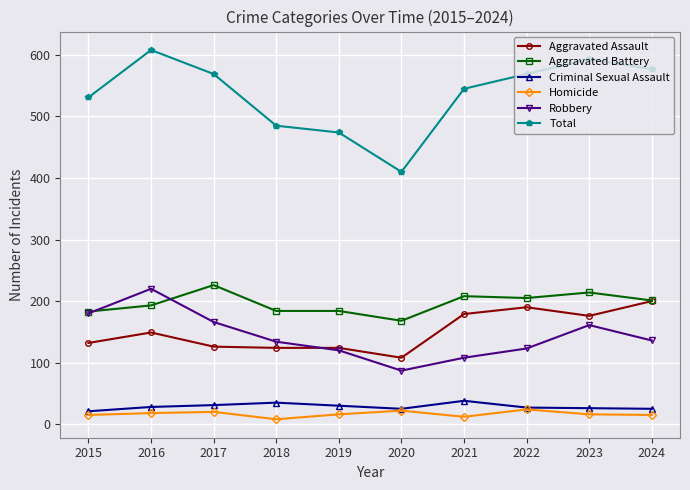

What are all the series names shown in the legend?

Aggravated Assault, Aggravated Battery, Criminal Sexual Assault, Homicide, Robbery, Total